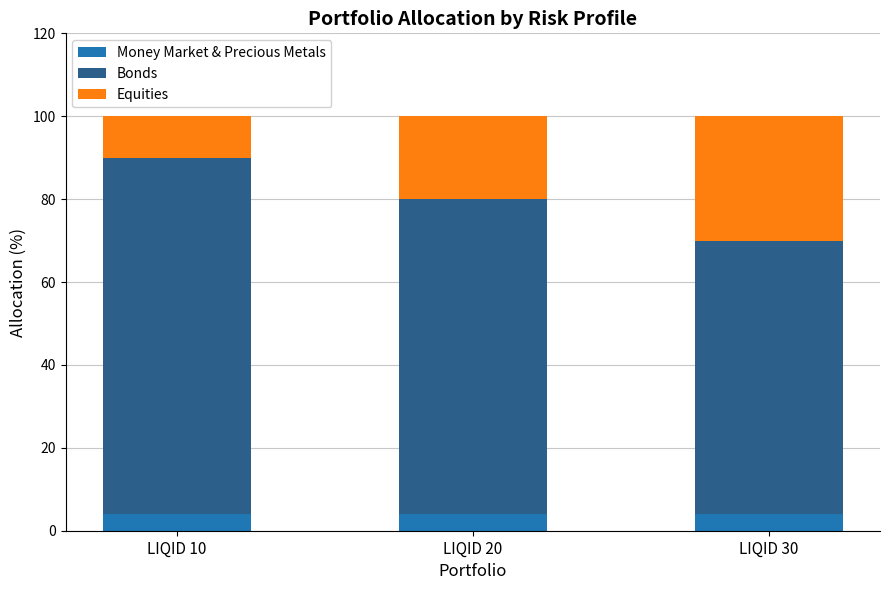

True or false: Money Market & Precious Metals has a value of 4 at LIQID 20.

True